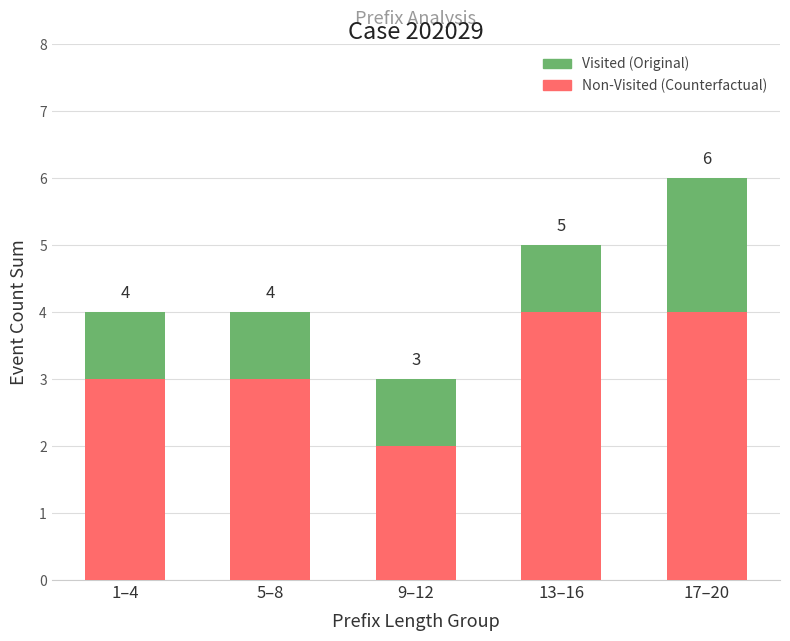

Count the number of categories in the chart.

5